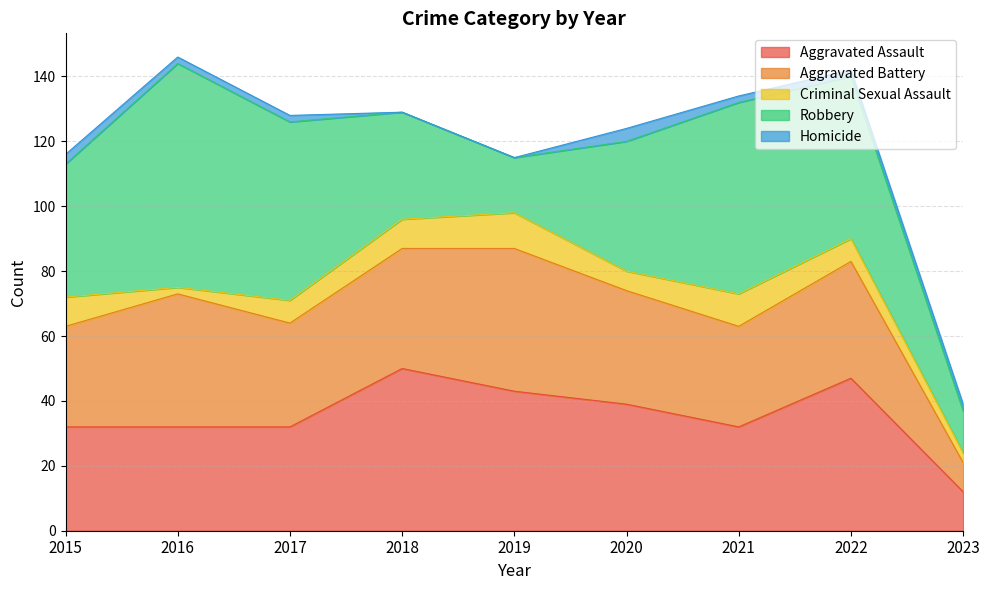

What is the minimum value for Aggravated Battery?

9